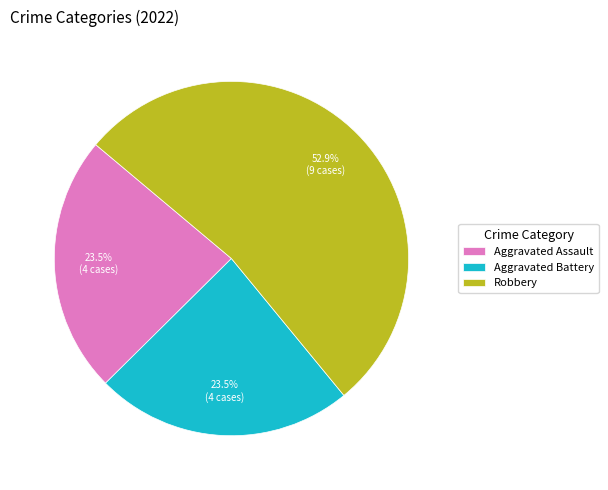

What is the largest slice in the pie chart?

Robbery